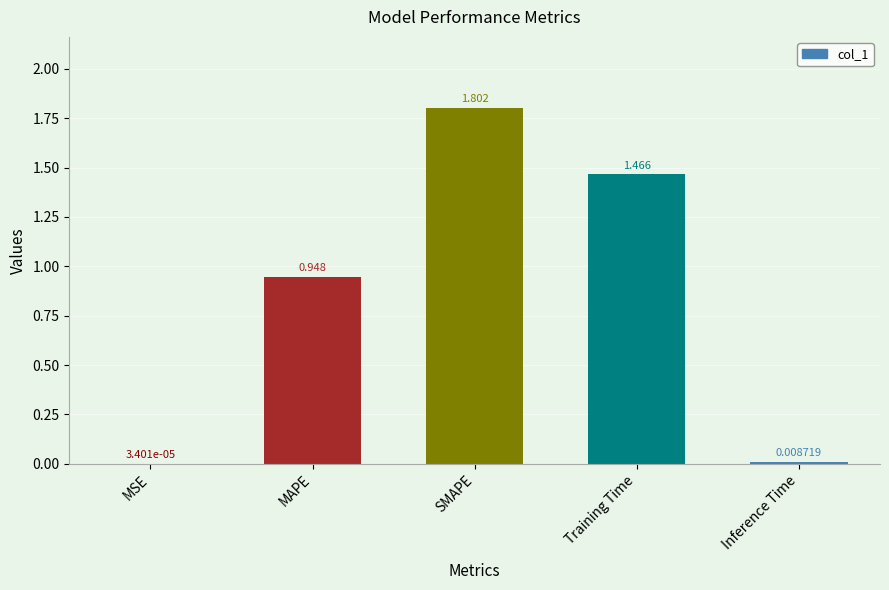

Between Training Time and SMAPE, which is larger?

SMAPE